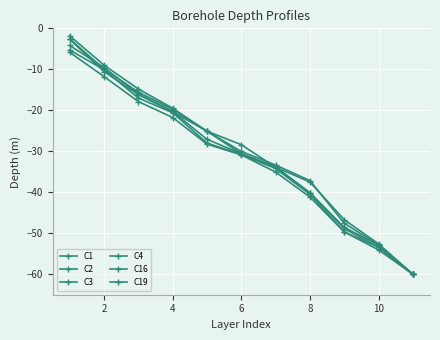

How many data points in C1 are above -30?

5